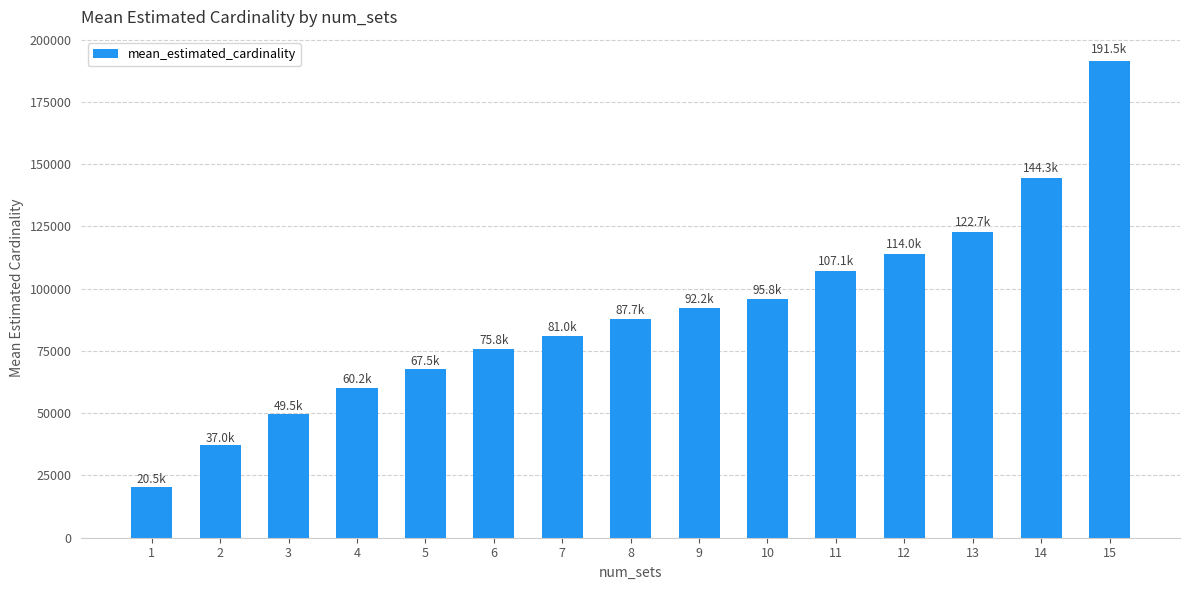

What is the value of the 5th bar from the left?

67542.8